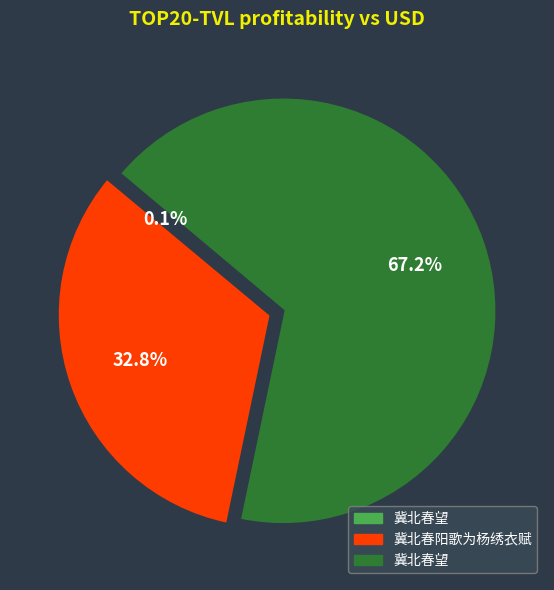

Does any single category account for the majority?

Yes